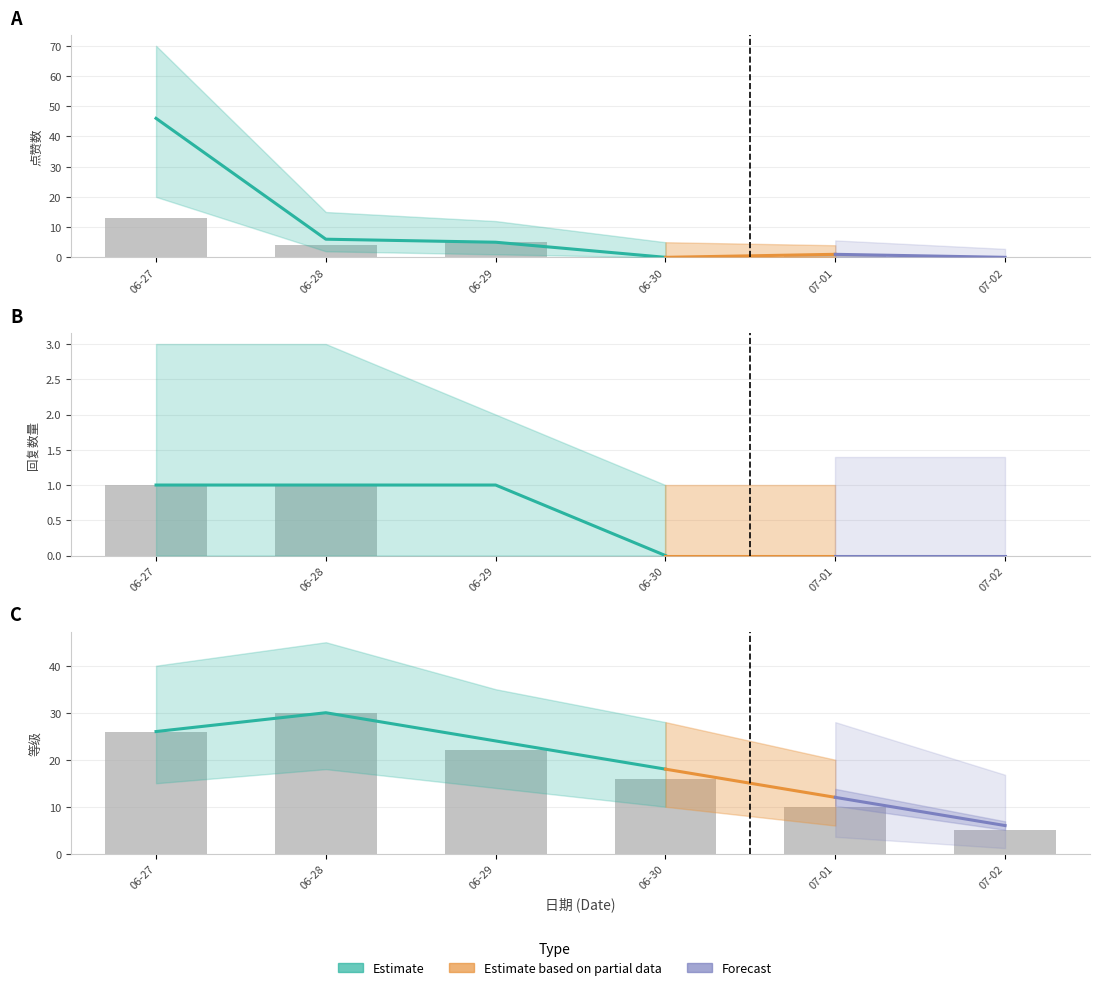

True or false: 等级 has a value of 3 at 5.

False